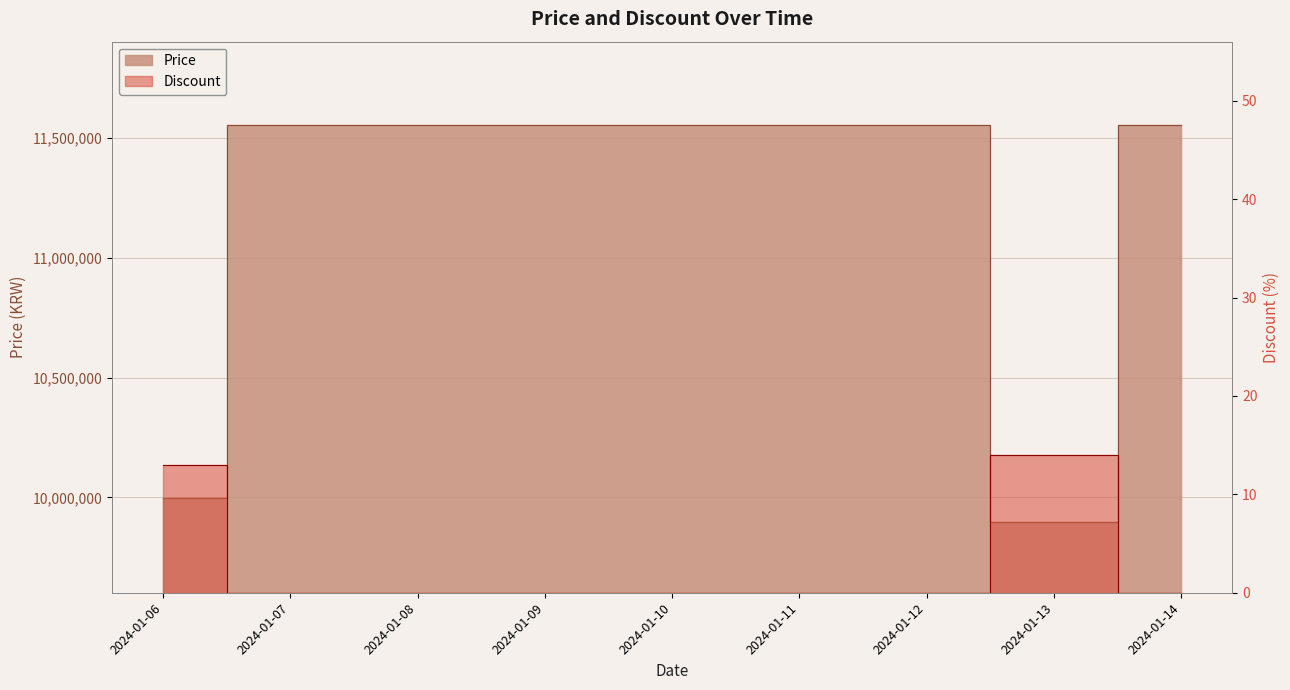

Which has a higher value, 2024-01-11 or 2024-01-09?

2024-01-11